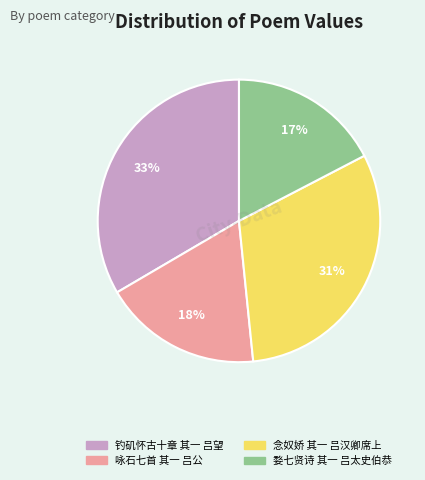

Is there a majority slice in this chart?

No